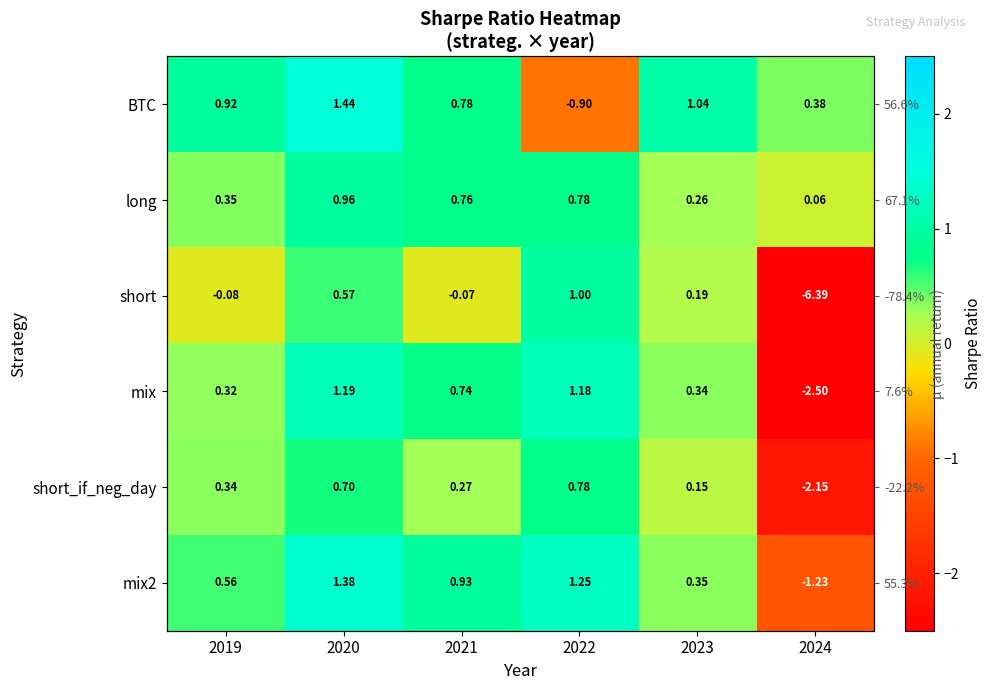

How many negative values does the short_if_neg_day series have?

1